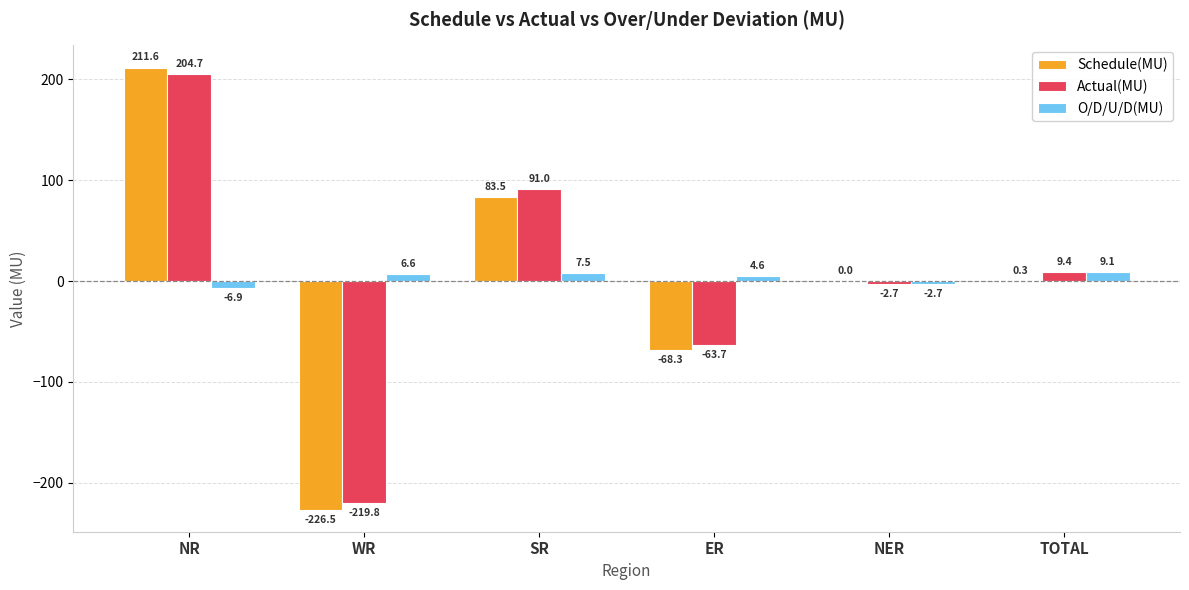

At which label does O/D/U/D(MU) reach its peak?

TOTAL